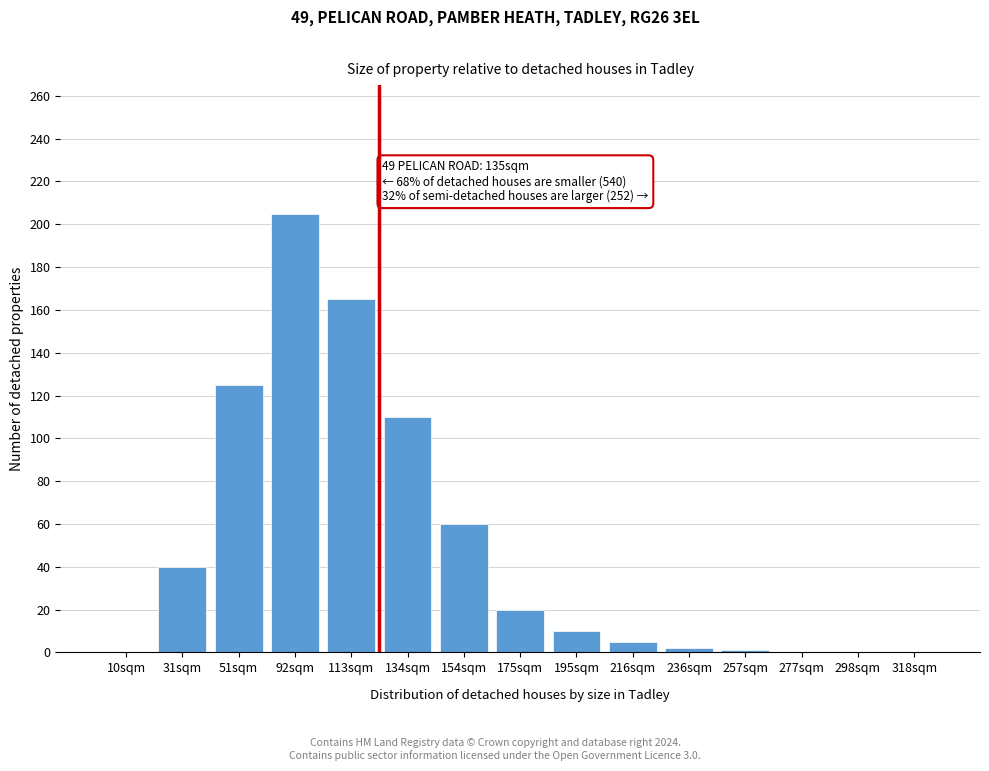

What is the sum of all values?

743